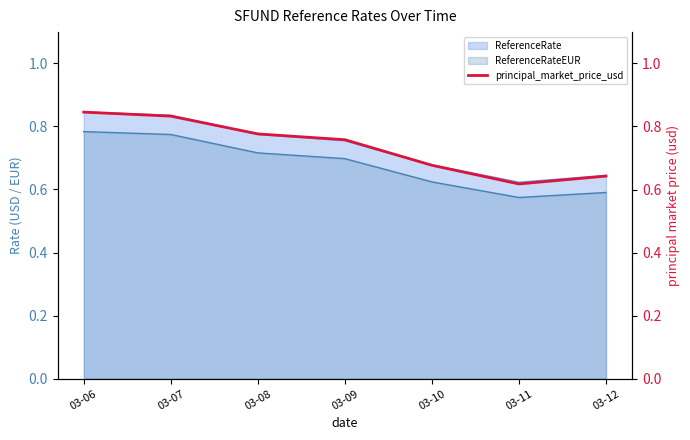

What is the average value?

0.7